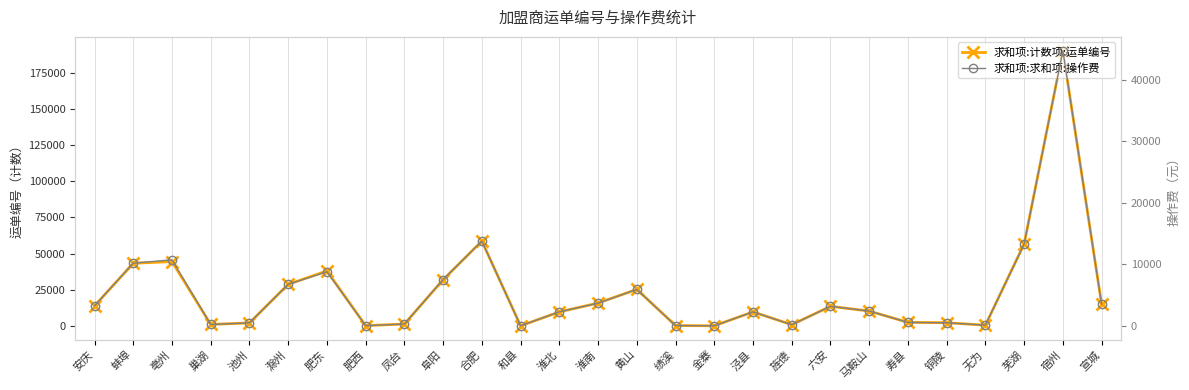

Where does the 求和项:计数项:运单编号 series first go above 10177?

安庆